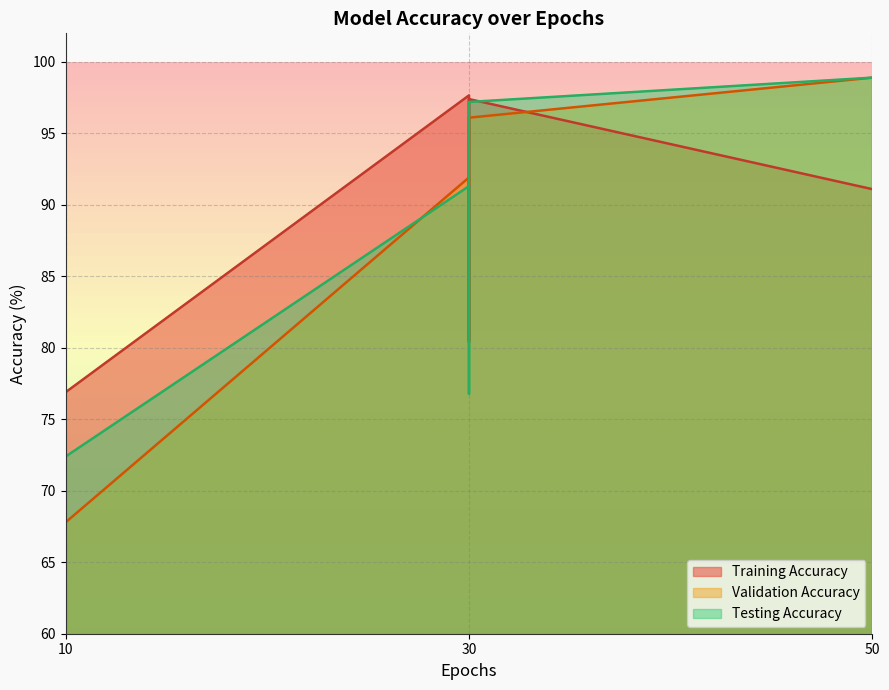

True or false: Training Accuracy and Testing Accuracy cross at least once.

True